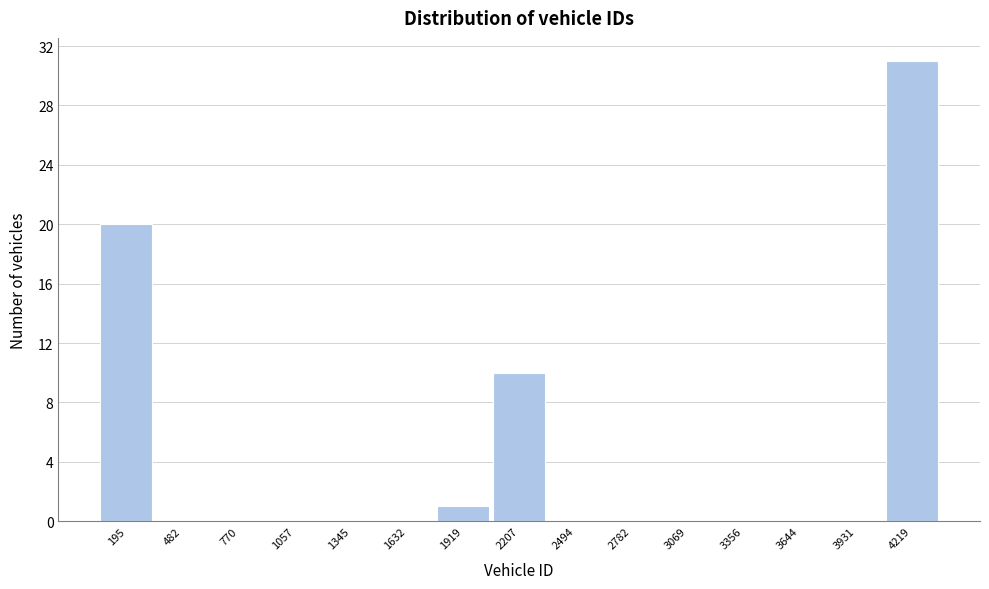

Reading left to right, extract all data points from this chart.

195=20	482=0	770=0	1057=0	1345=0	1632=0	1919=1	2207=10	2494=0	2782=0	3069=0	3356=0	3644=0	3931=0	4219=31